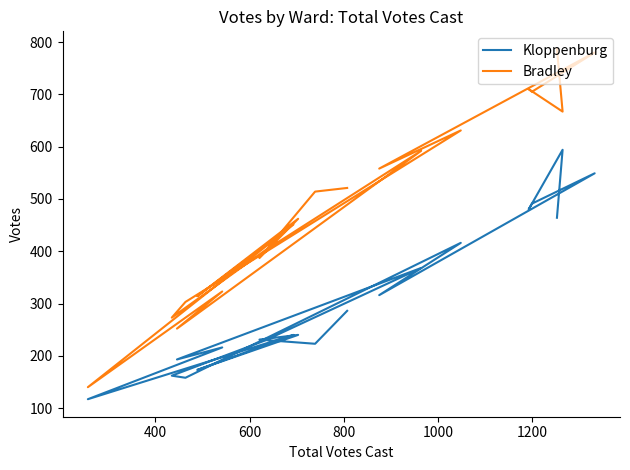

How many categories are shown in the chart?

20